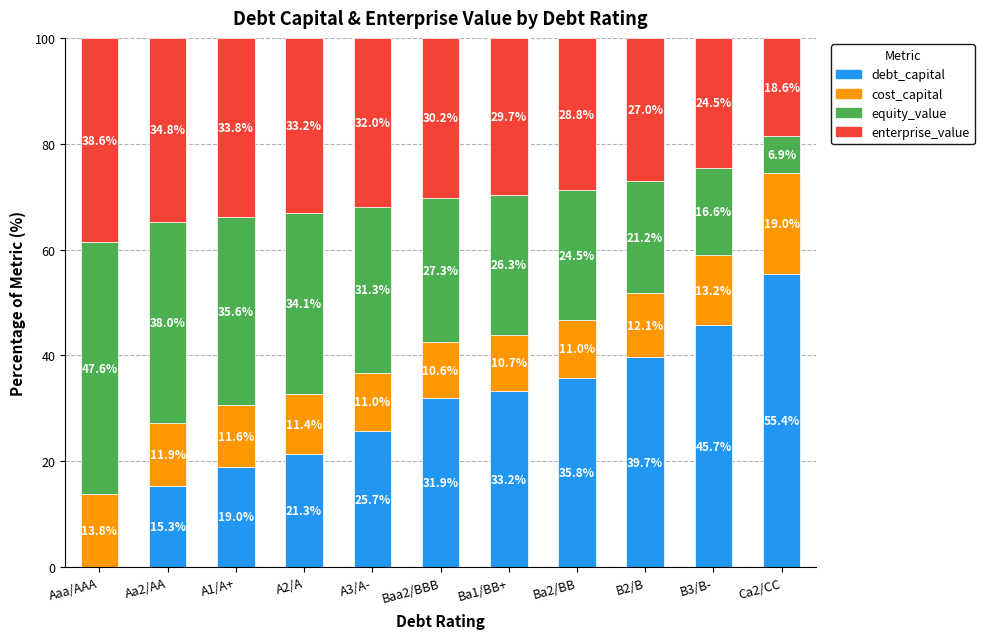

Is it true that debt_capital equals 20.7 at Aa2/AA?

False